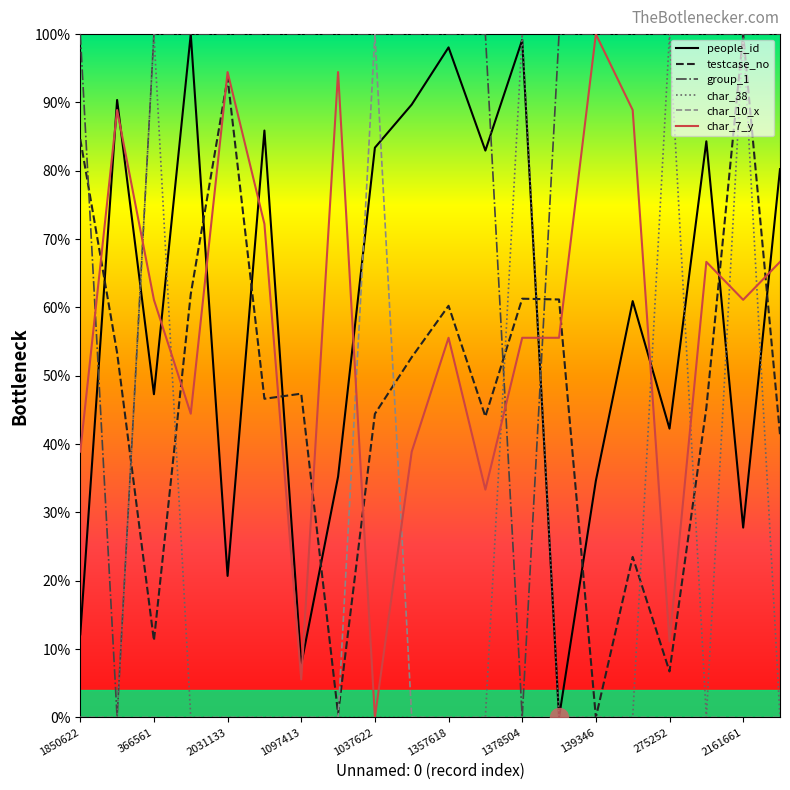

Which series has the largest total across all categories?

group_1